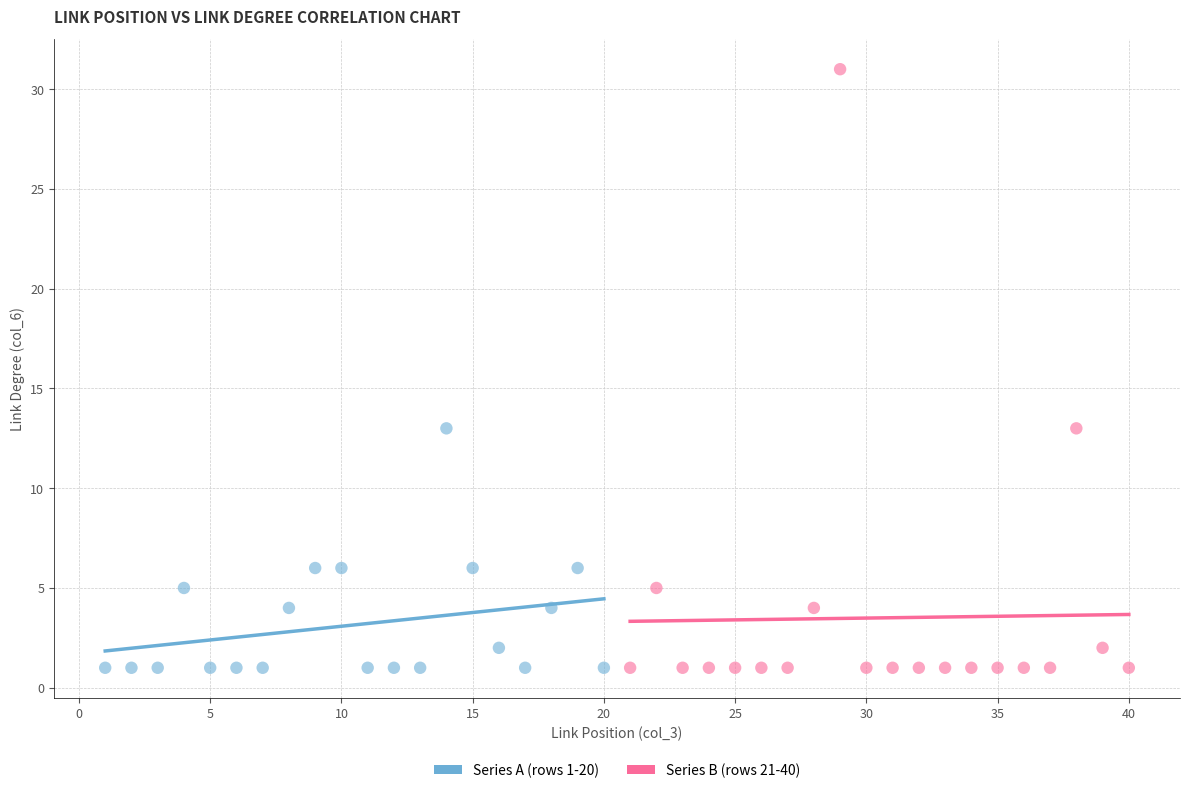

Which series reaches the maximum Y coordinate?

Series B (rows 21-40)